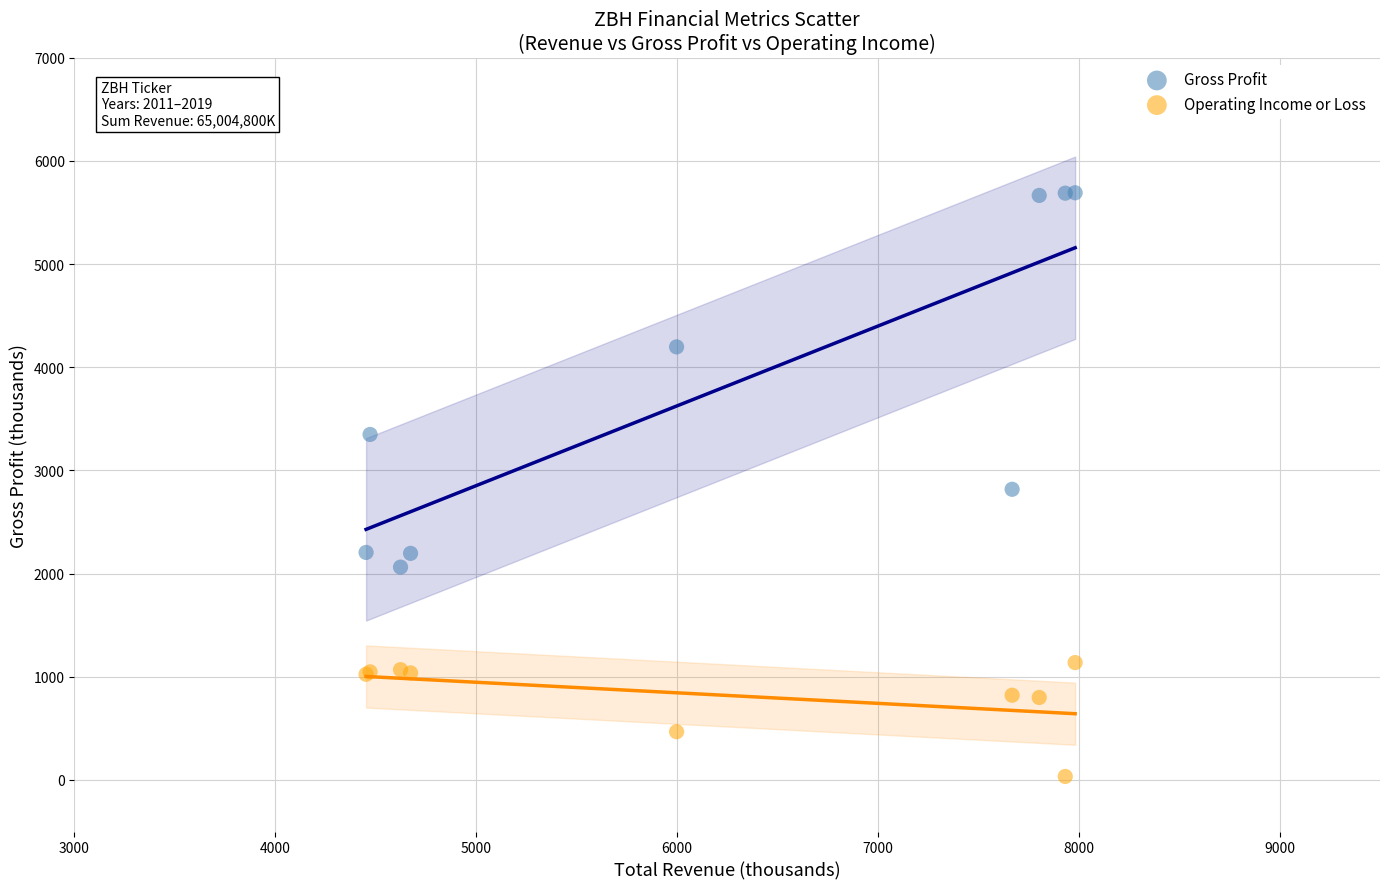

Which series has the widest spread of Y values?

Gross Profit